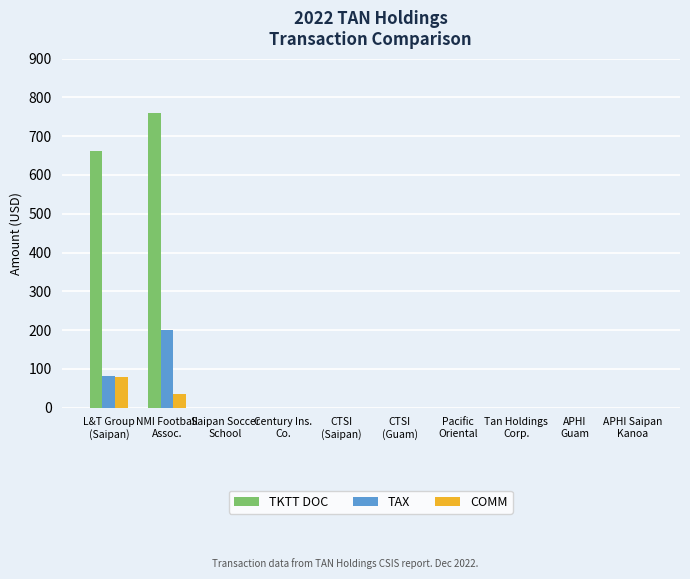

At which category is the sum across all series the highest?

NMI Football
Assoc.